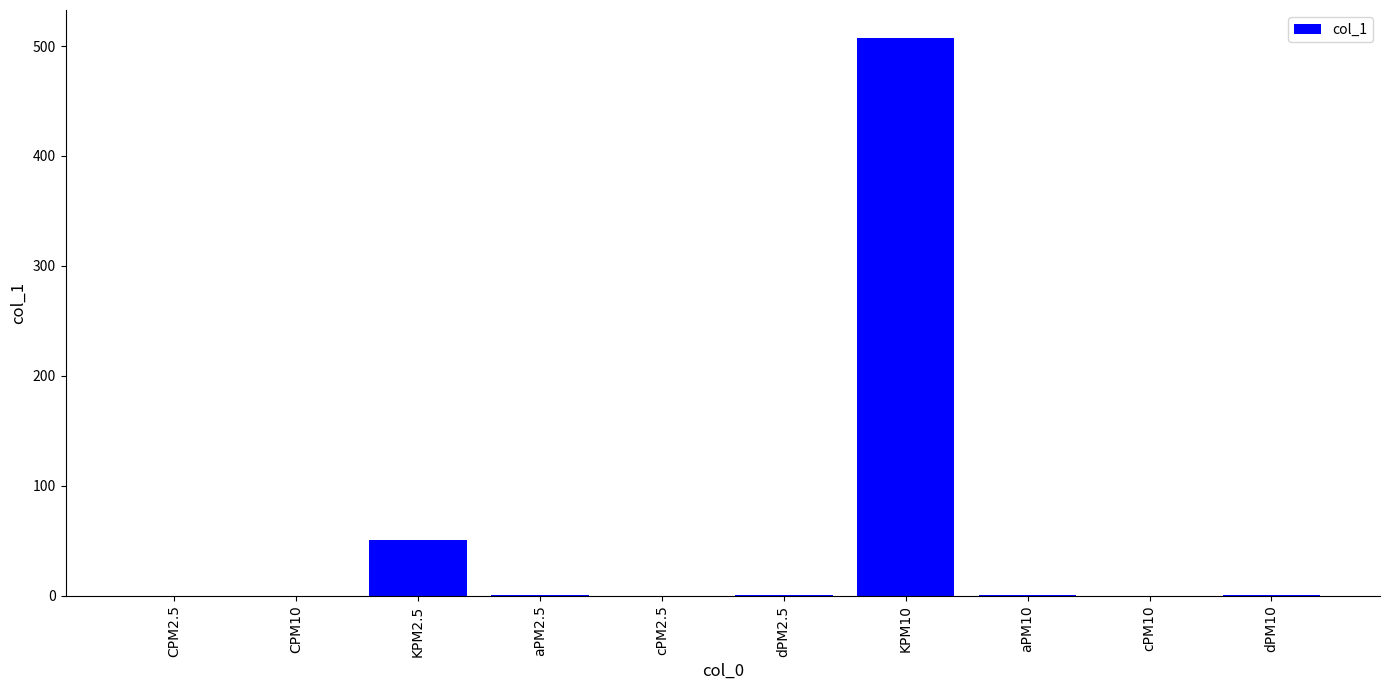

What is the sum of the values at cPM10 and CPM10?

0.3